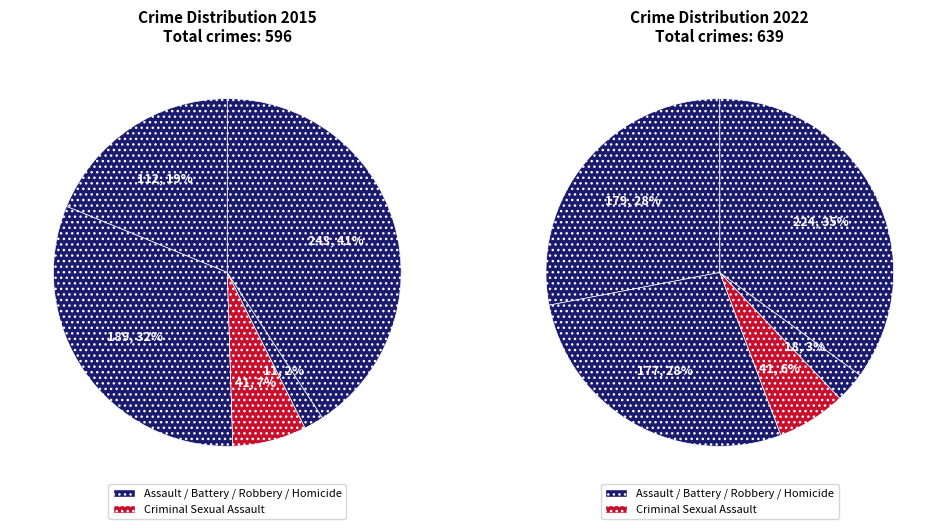

Rank the series by their maximum value, from lowest to highest.

values_2022, values_2015